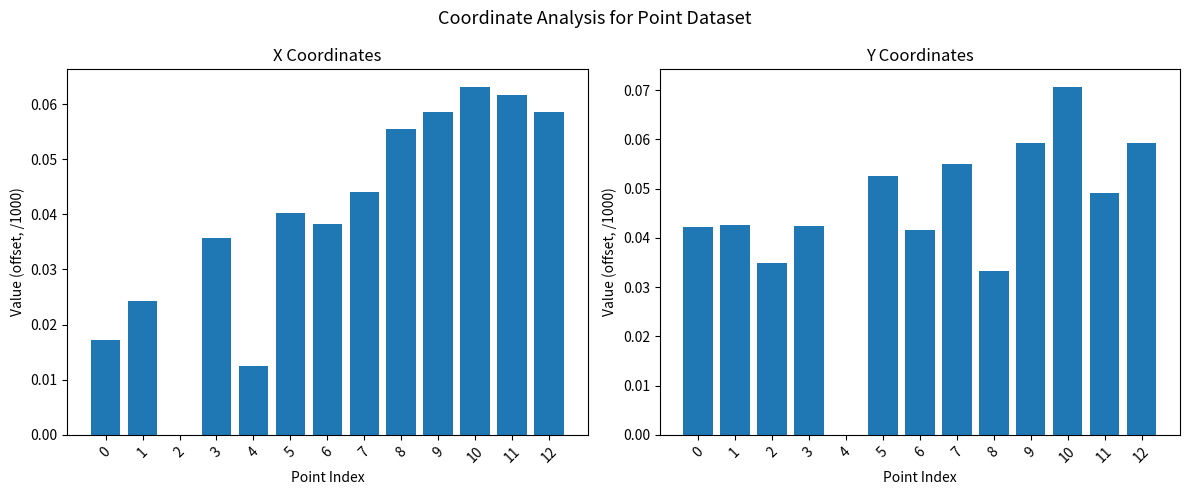

How many data points does each series have?

13